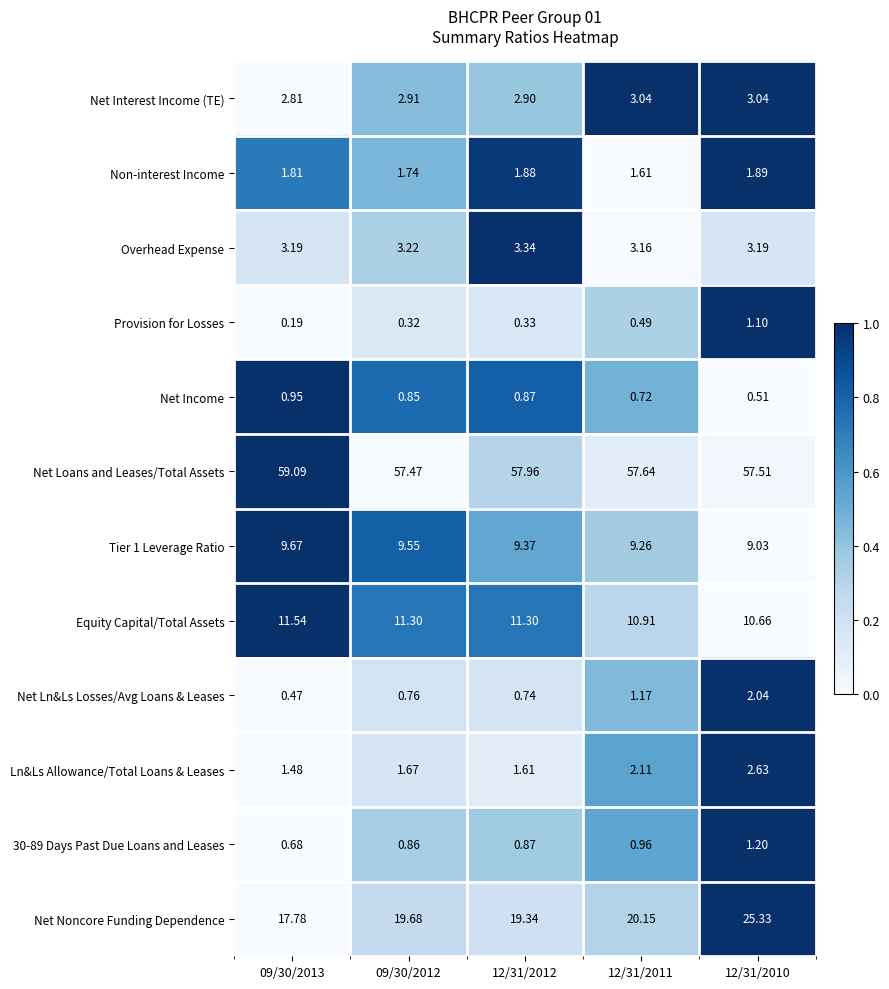

Which series has the largest total across all categories?

Net Loans and Leases/Total Assets